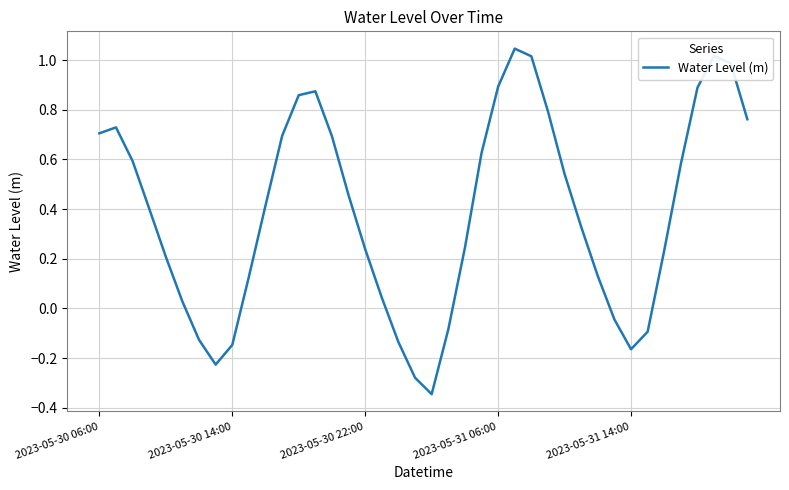

True or false: there are more than 2 points higher than both neighbors.

True